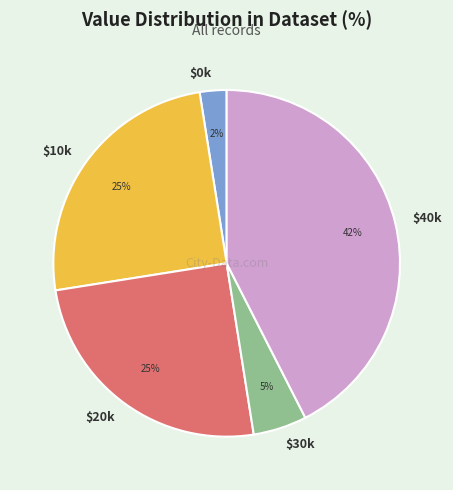

What percentage is the $10k slice, to the nearest percent?

25%